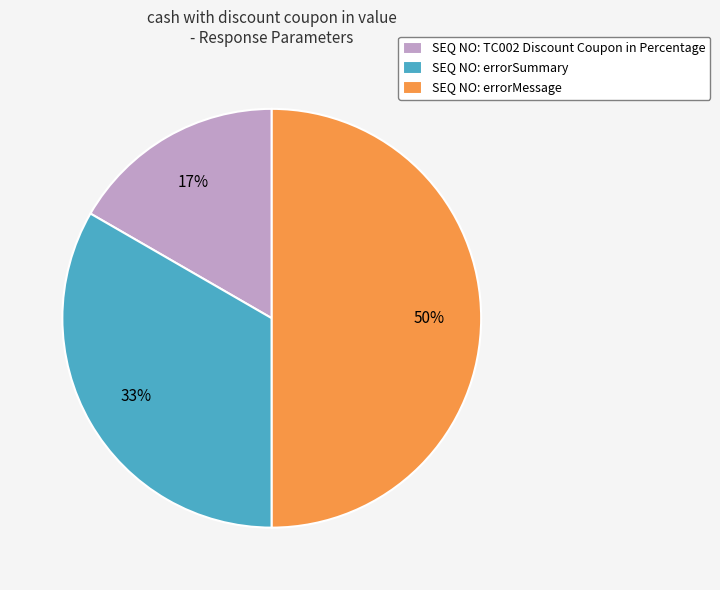

Does SEQ NO: TC002 Discount Coupon in Percentage represent more than half of the total?

No